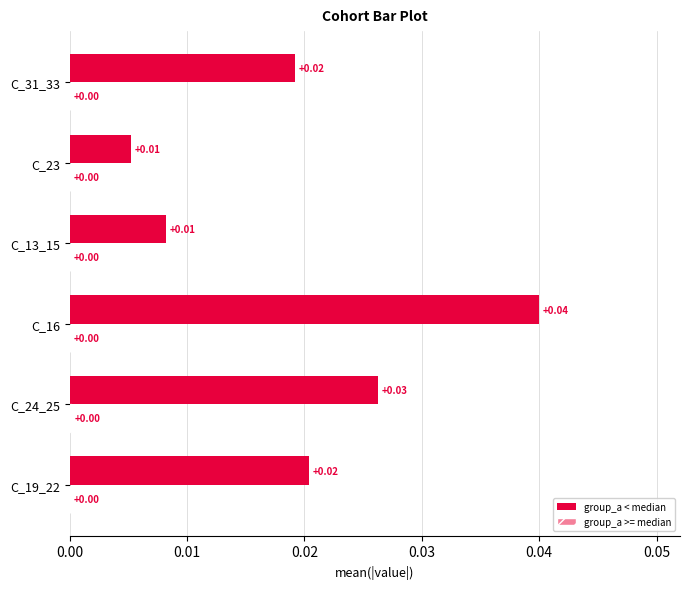

At which category is the sum across all series the highest?

C_16